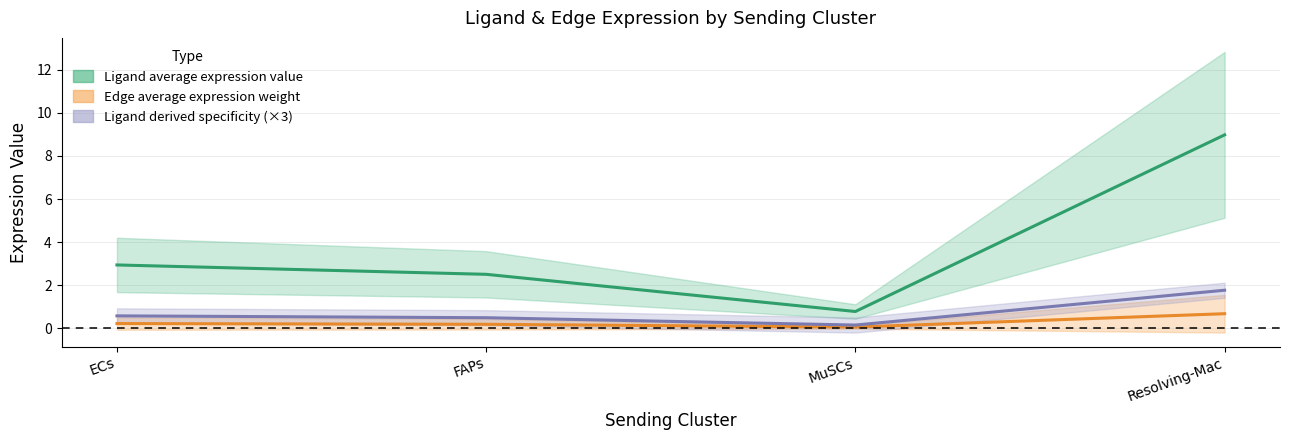

True or false: Edge average expression weight and Ligand derived specificity (×3) intersect in this chart.

False